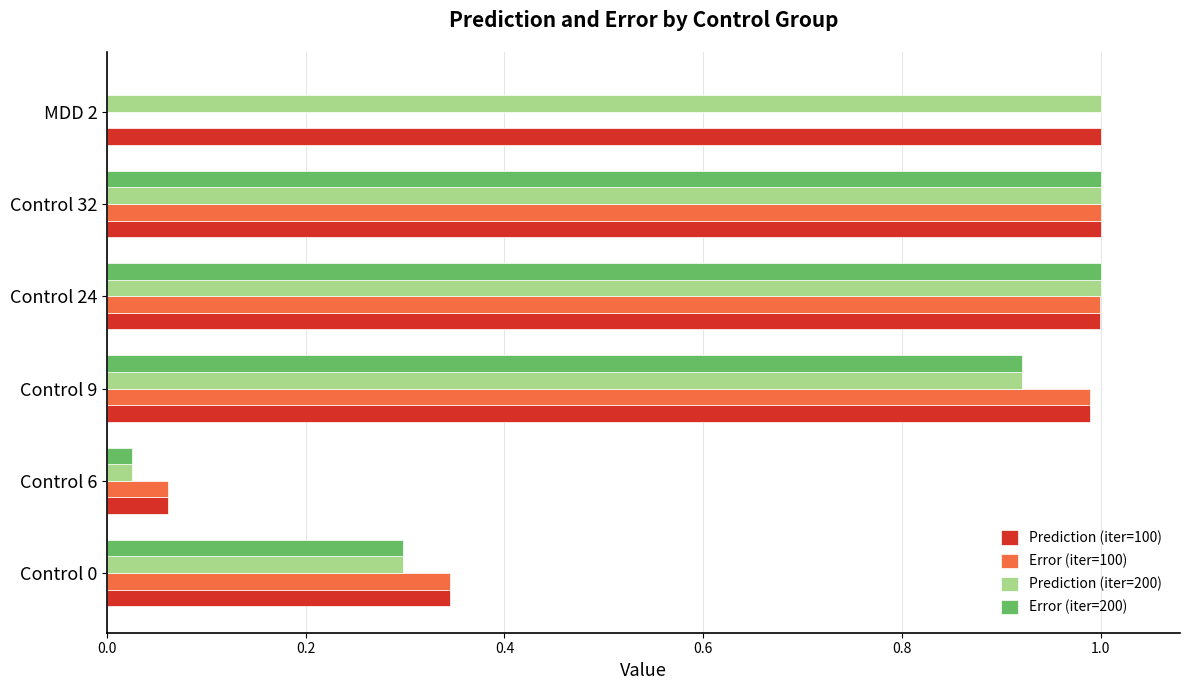

Which series has the largest range (max minus min)?

Error (iter=200)